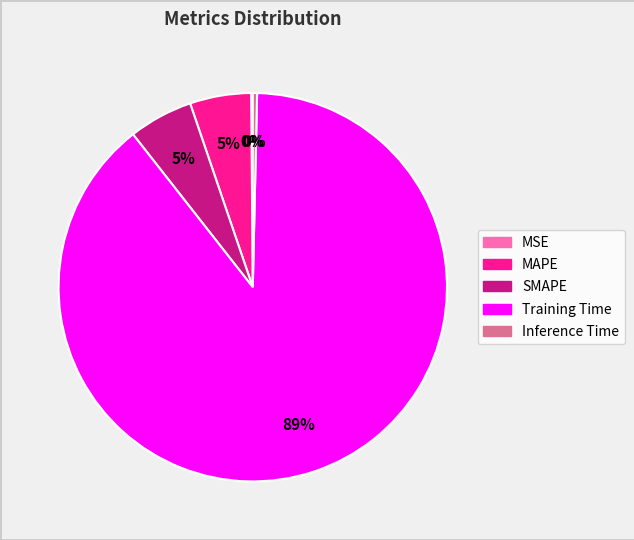

To the nearest percent, what is the difference between the Inference Time and SMAPE slice percentages?

5%